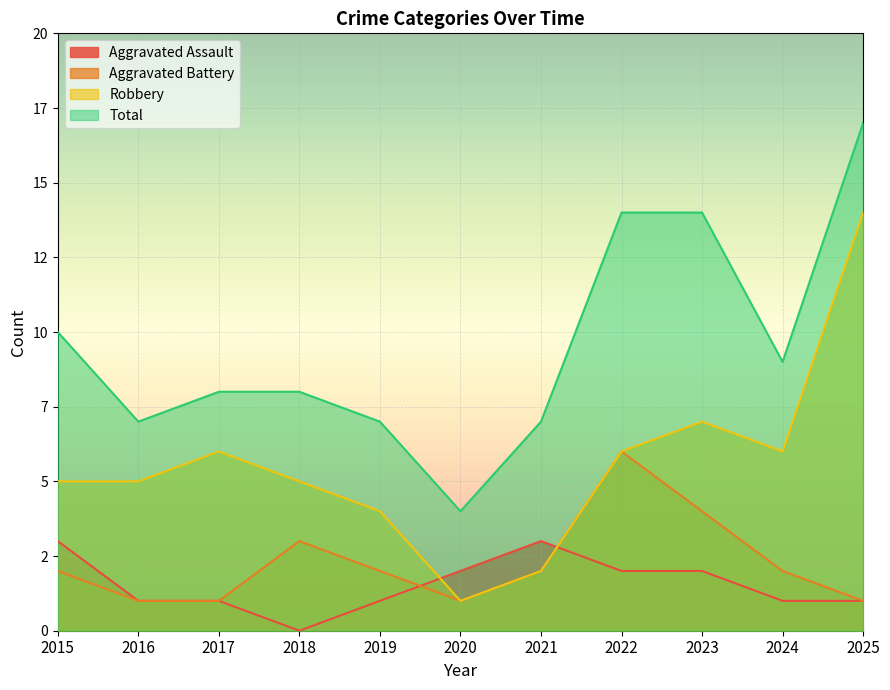

Is the value of Total at 2021 greater than the value of Aggravated Battery at 2025?

Yes